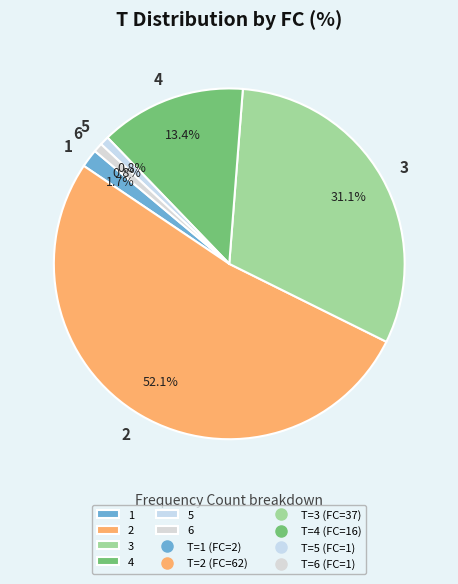

Is there a majority slice in this chart?

Yes